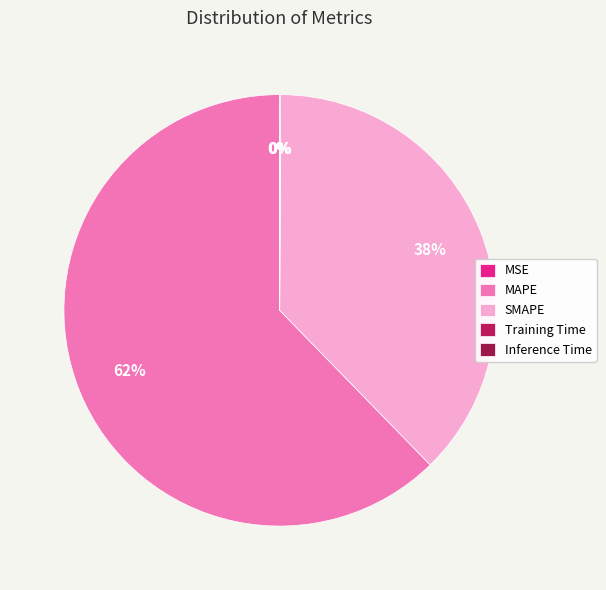

What portion of the pie excludes Inference Time?

100.0%